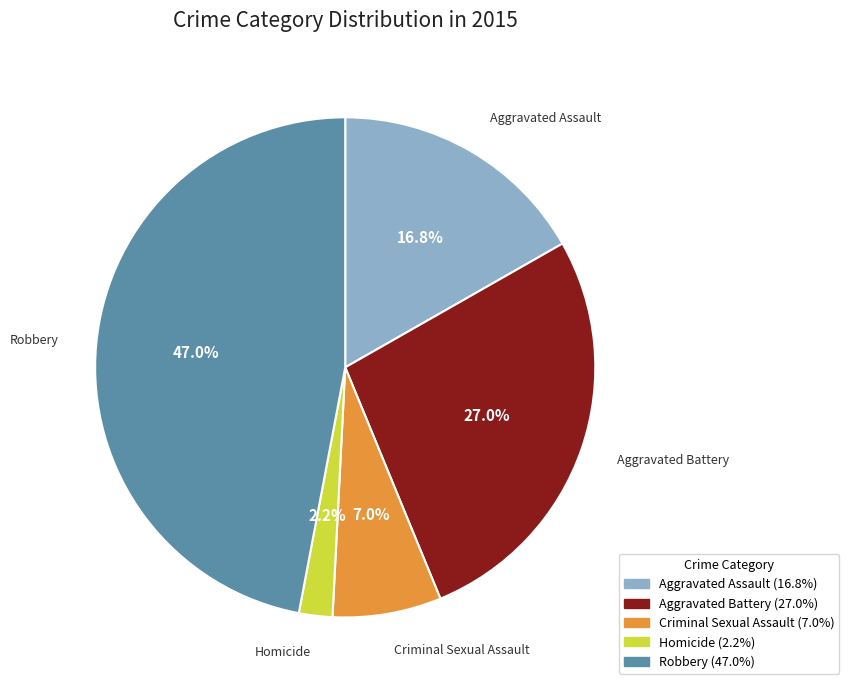

Which slice is the largest?

Robbery